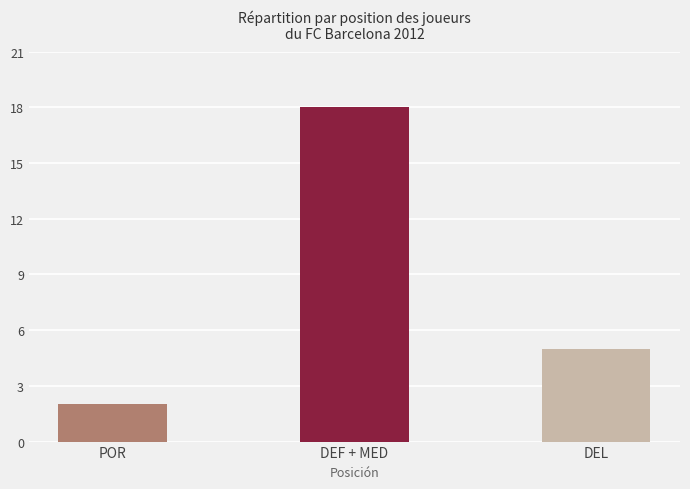

At which label does the data first exceed 5?

DEF + MED